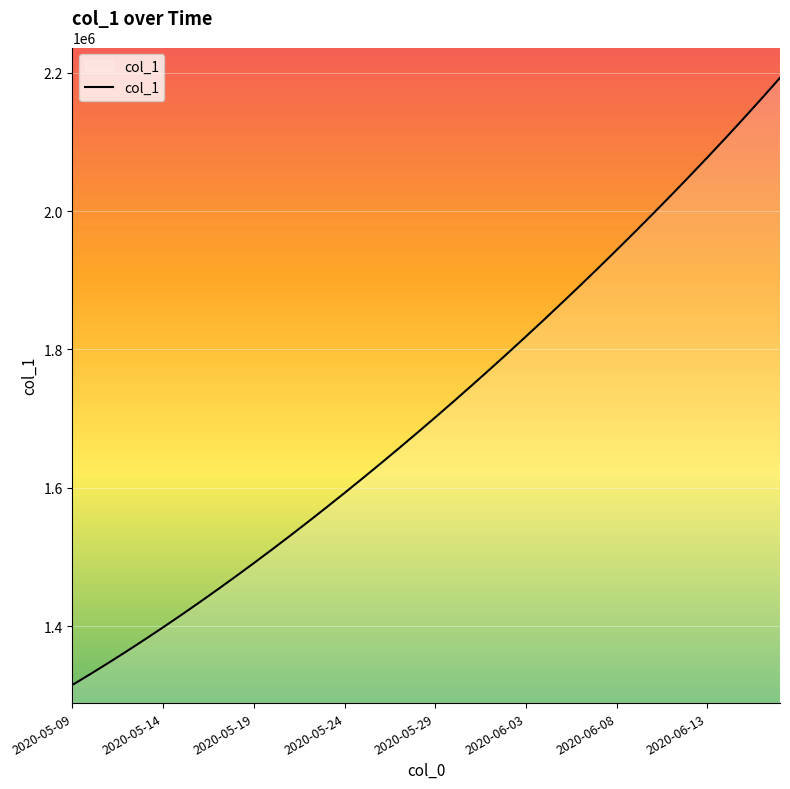

What is the difference between the maximum and minimum values?

877498.5